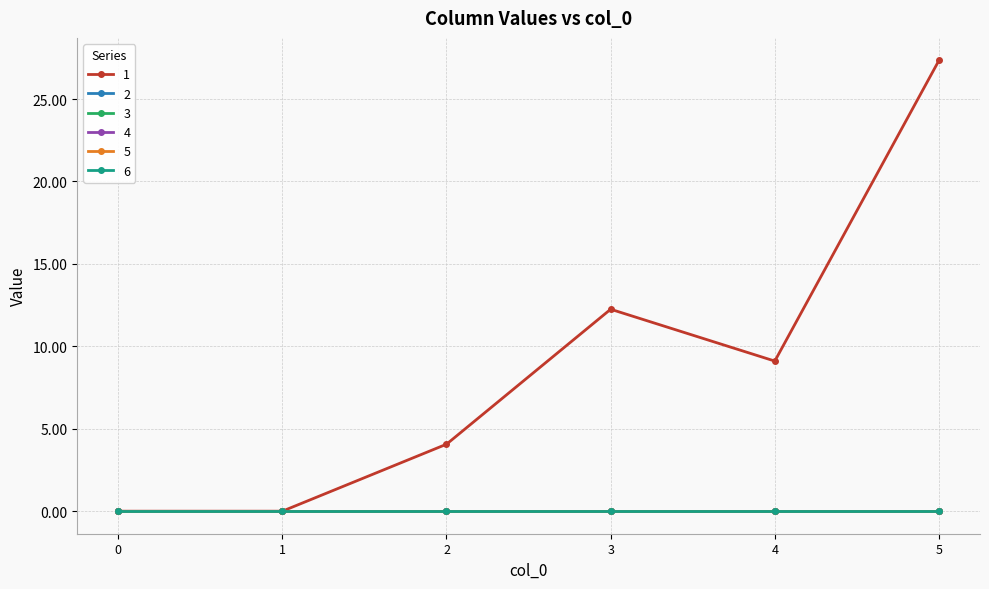

Which series has the widest spread of values?

1